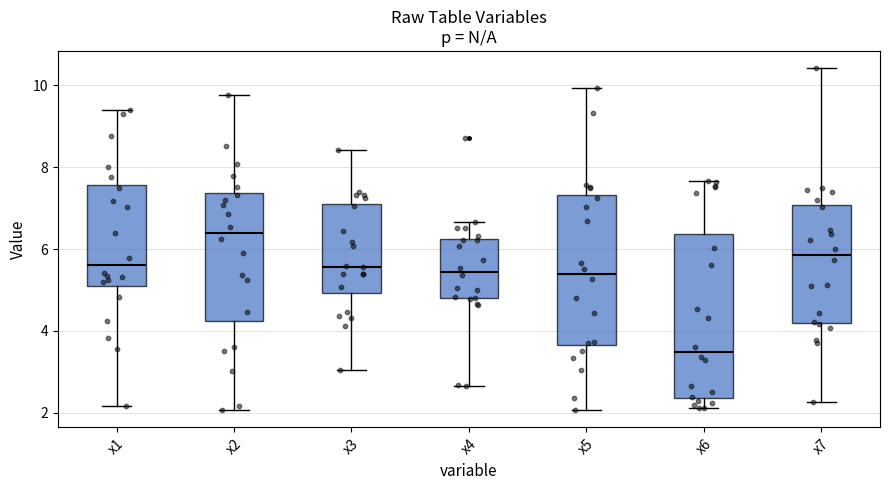

Which box is the tallest, from its lower edge to its upper edge?

x6